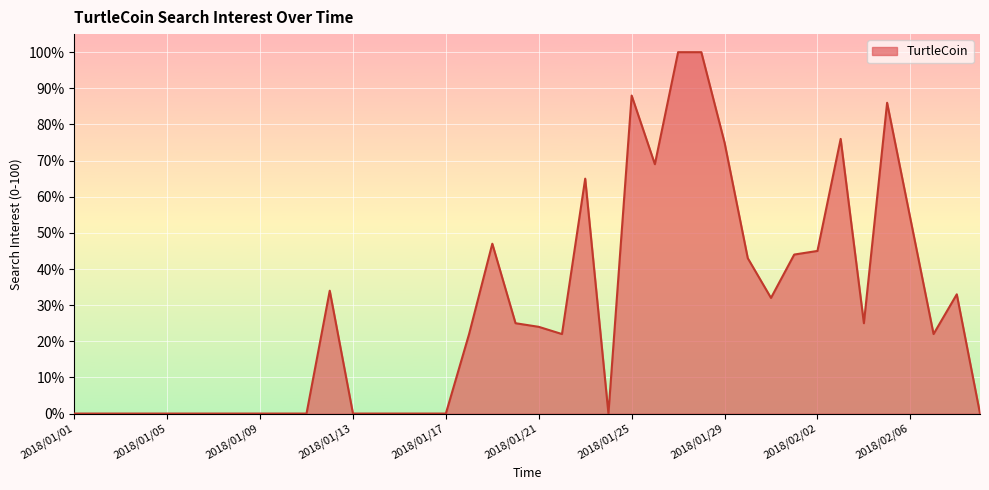

What is the greatest value displayed?

100